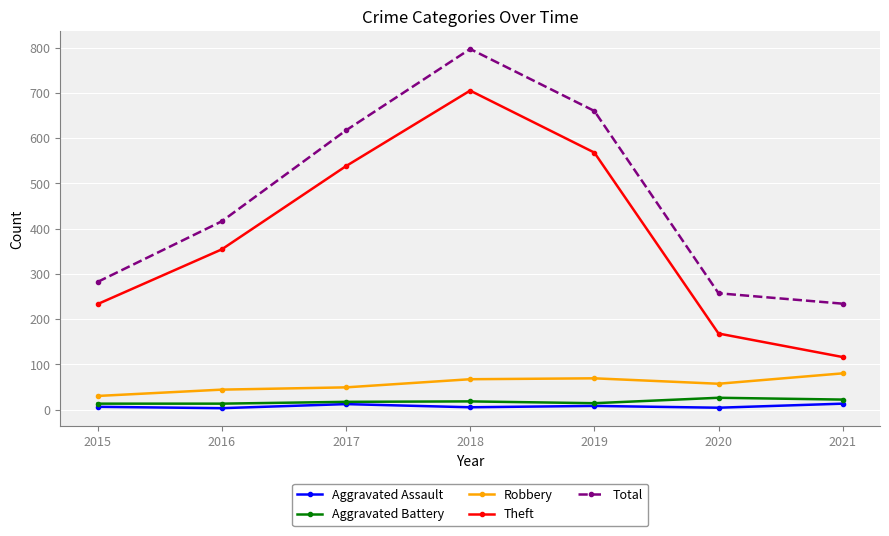

What is the highest value of the Robbery series?

80